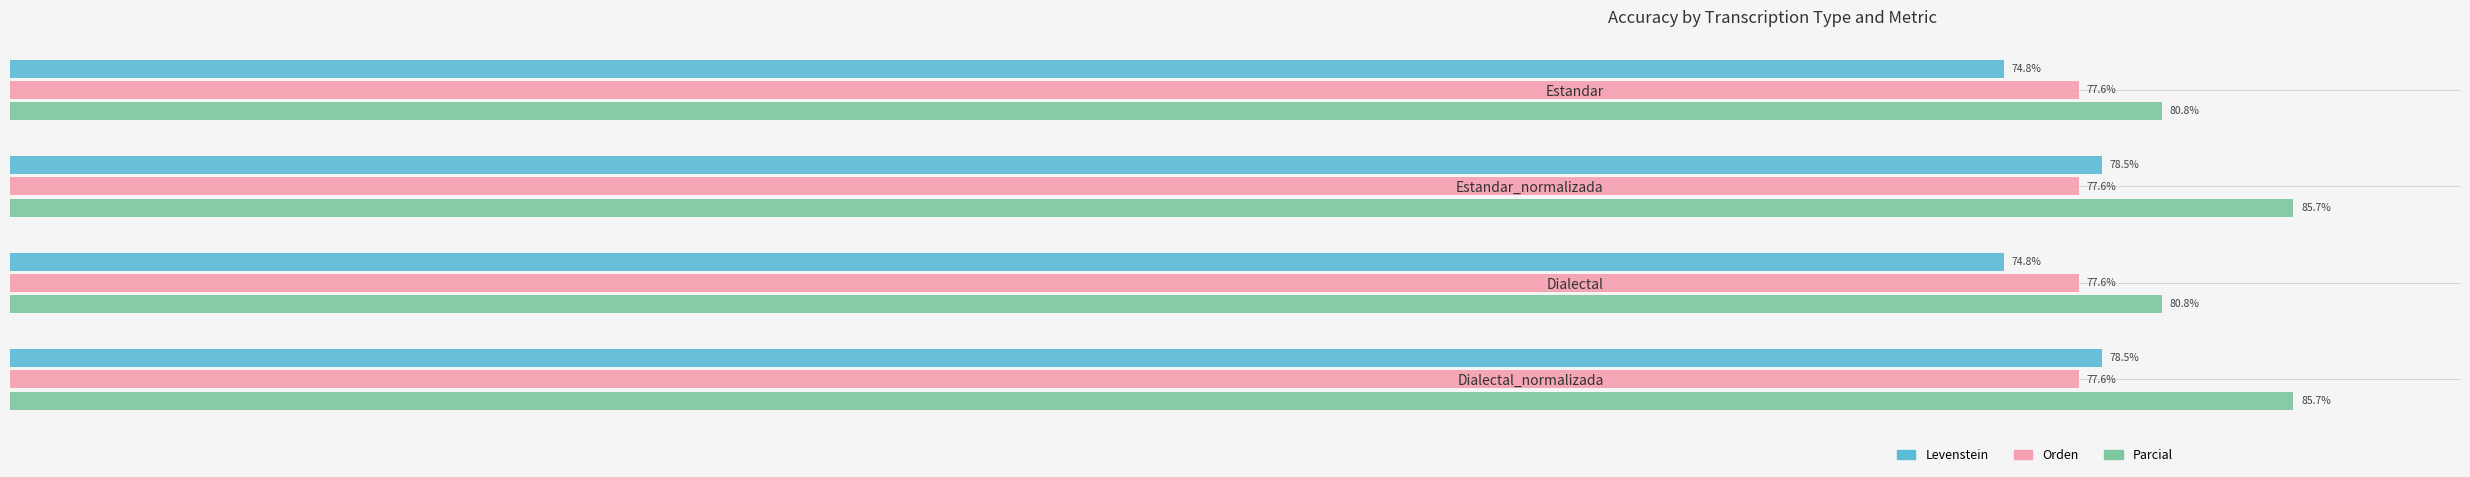

At Dialectal_normalizada, list the series in order from largest to smallest.

Parcial, Levenstein, Orden